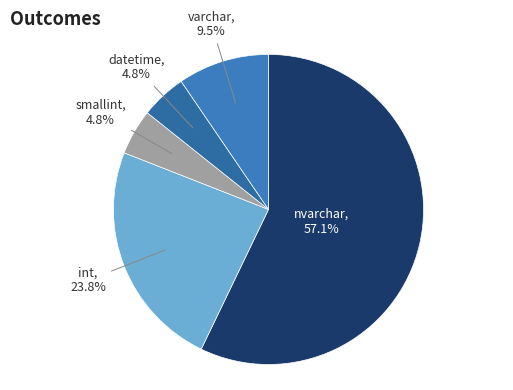

Is nvarchar the majority of the pie?

Yes